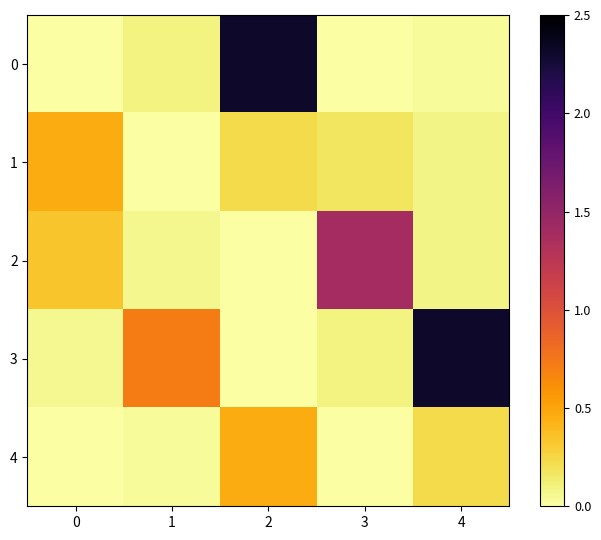

At how many categories does at least one series exceed 2?

2